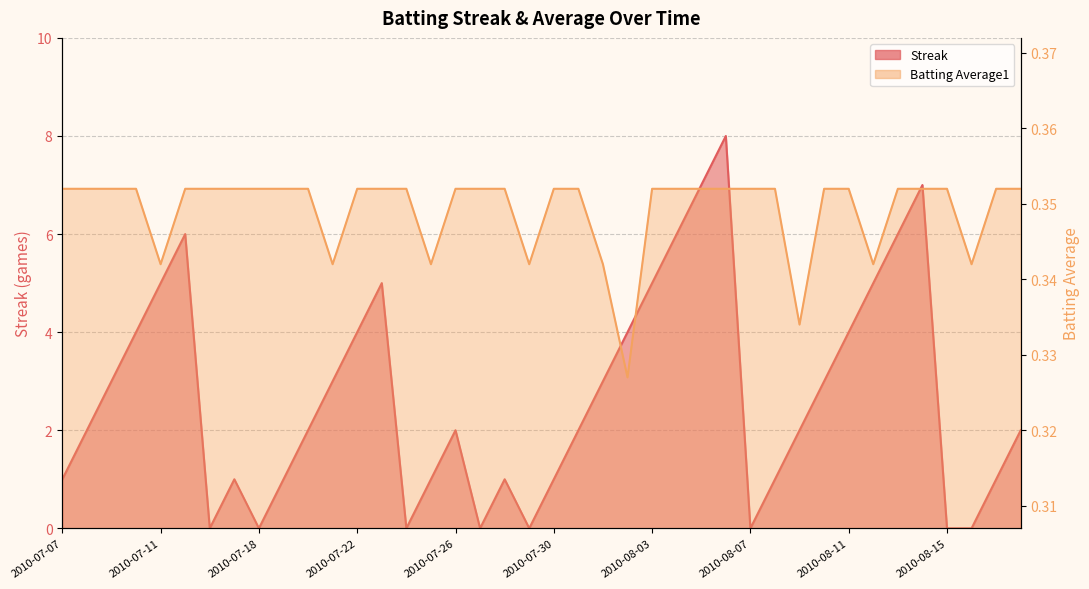

Is it true that Batting Average1 equals 0.4 at 2010-07-09?

True